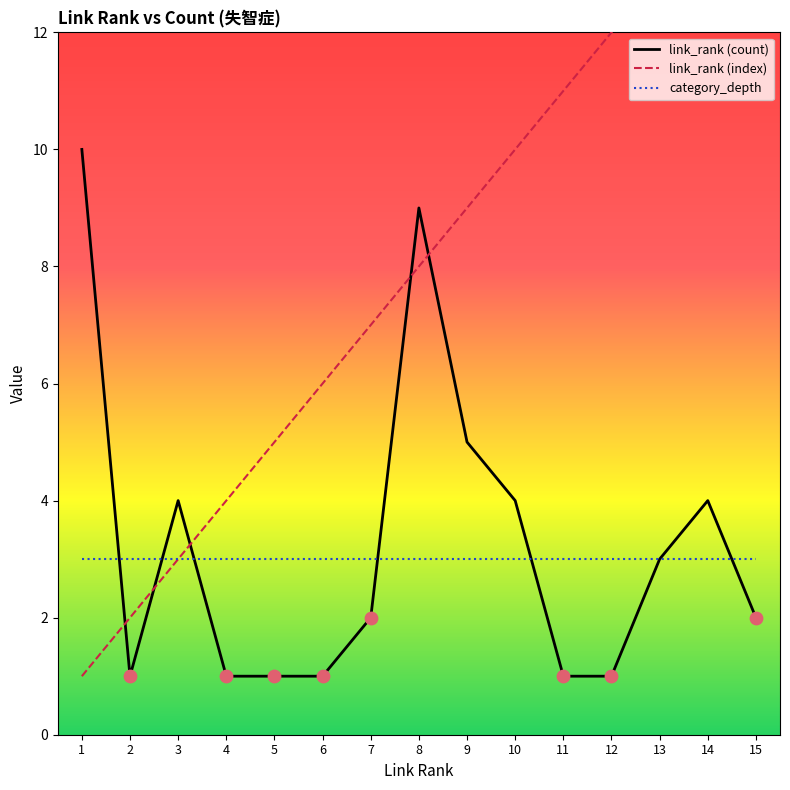

Is the value of category_depth at 5 greater than the value of link_rank (index) at 8?

No